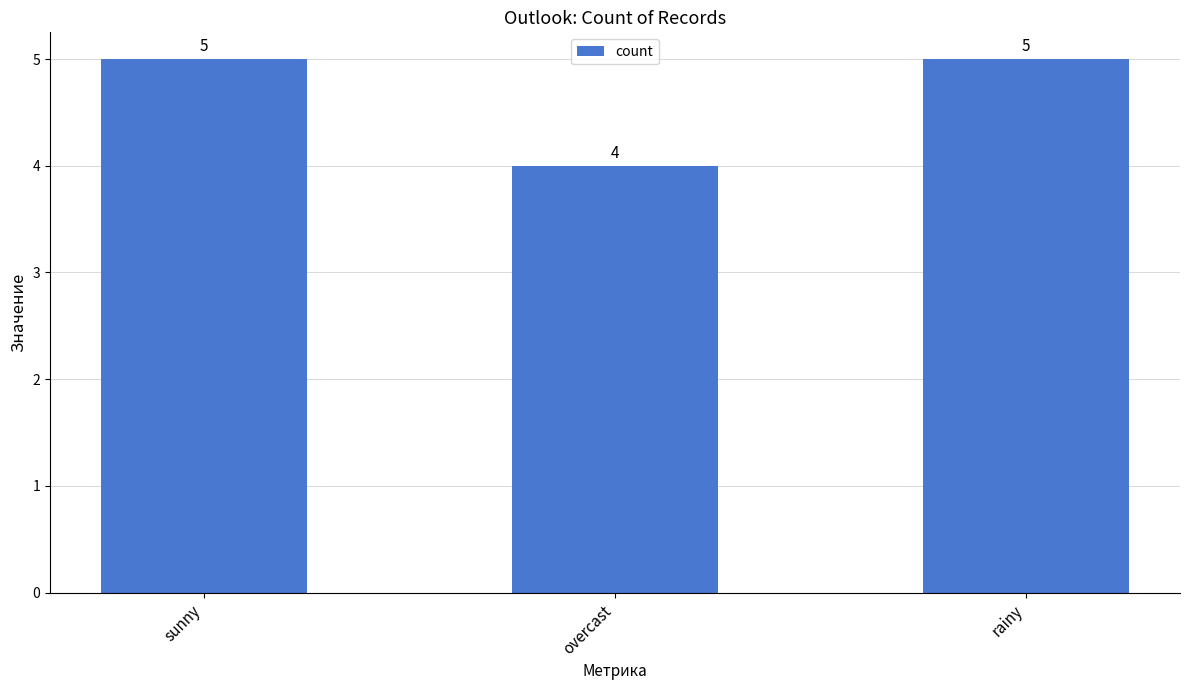

What is the sum of the values at overcast and rainy?

9